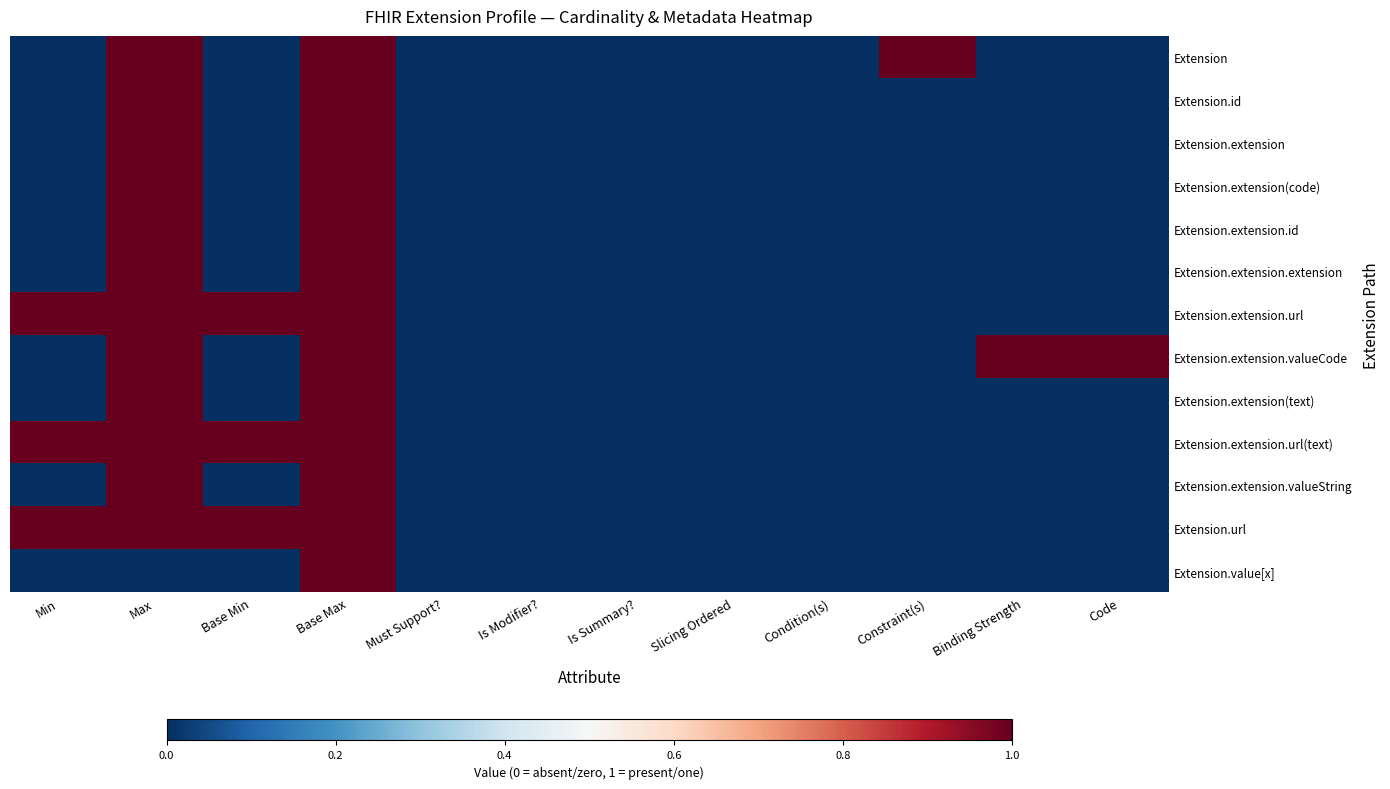

Reading left to right, list all the values displayed in this chart.

Extension: Min=0	Max=1	Base Min=0	Base Max=10	Must Support?=0	Is Modifier?=0	Is Summary?=0	Slicing Ordered=0	Condition(s)=0	Constraint(s)=1	Binding Strength=0	Code=0
Extension.id: Min=0	Max=1	Base Min=0	Base Max=1	Must Support?=0	Is Modifier?=0	Is Summary?=0	Slicing Ordered=0	Condition(s)=0	Constraint(s)=0	Binding Strength=0	Code=0
Extension.extension: Min=0	Max=10	Base Min=0	Base Max=10	Must Support?=0	Is Modifier?=0	Is Summary?=0	Slicing Ordered=0	Condition(s)=0	Constraint(s)=0	Binding Strength=0	Code=0
Extension.extension(code): Min=0	Max=1	Base Min=0	Base Max=10	Must Support?=0	Is Modifier?=0	Is Summary?=0	Slicing Ordered=0	Condition(s)=0	Constraint(s)=0	Binding Strength=0	Code=0
Extension.extension.id: Min=0	Max=1	Base Min=0	Base Max=1	Must Support?=0	Is Modifier?=0	Is Summary?=0	Slicing Ordered=0	Condition(s)=0	Constraint(s)=0	Binding Strength=0	Code=0
Extension.extension.extension: Min=0	Max=10	Base Min=0	Base Max=10	Must Support?=0	Is Modifier?=0	Is Summary?=0	Slicing Ordered=0	Condition(s)=0	Constraint(s)=0	Binding Strength=0	Code=0
Extension.extension.url: Min=1	Max=1	Base Min=1	Base Max=1	Must Support?=0	Is Modifier?=0	Is Summary?=0	Slicing Ordered=0	Condition(s)=0	Constraint(s)=0	Binding Strength=0	Code=0
Extension.extension.valueCode: Min=0	Max=1	Base Min=0	Base Max=1	Must Support?=0	Is Modifier?=0	Is Summary?=0	Slicing Ordered=0	Condition(s)=0	Constraint(s)=0	Binding Strength=1	Code=1
Extension.extension(text): Min=0	Max=1	Base Min=0	Base Max=10	Must Support?=0	Is Modifier?=0	Is Summary?=0	Slicing Ordered=0	Condition(s)=0	Constraint(s)=0	Binding Strength=0	Code=0
Extension.extension.url(text): Min=1	Max=1	Base Min=1	Base Max=1	Must Support?=0	Is Modifier?=0	Is Summary?=0	Slicing Ordered=0	Condition(s)=0	Constraint(s)=0	Binding Strength=0	Code=0
Extension.extension.valueString: Min=0	Max=1	Base Min=0	Base Max=1	Must Support?=0	Is Modifier?=0	Is Summary?=0	Slicing Ordered=0	Condition(s)=0	Constraint(s)=0	Binding Strength=0	Code=0
Extension.url: Min=1	Max=1	Base Min=1	Base Max=1	Must Support?=0	Is Modifier?=0	Is Summary?=0	Slicing Ordered=0	Condition(s)=0	Constraint(s)=0	Binding Strength=0	Code=0
Extension.value[x]: Min=0	Max=0	Base Min=0	Base Max=1	Must Support?=0	Is Modifier?=0	Is Summary?=0	Slicing Ordered=0	Condition(s)=0	Constraint(s)=0	Binding Strength=0	Code=0